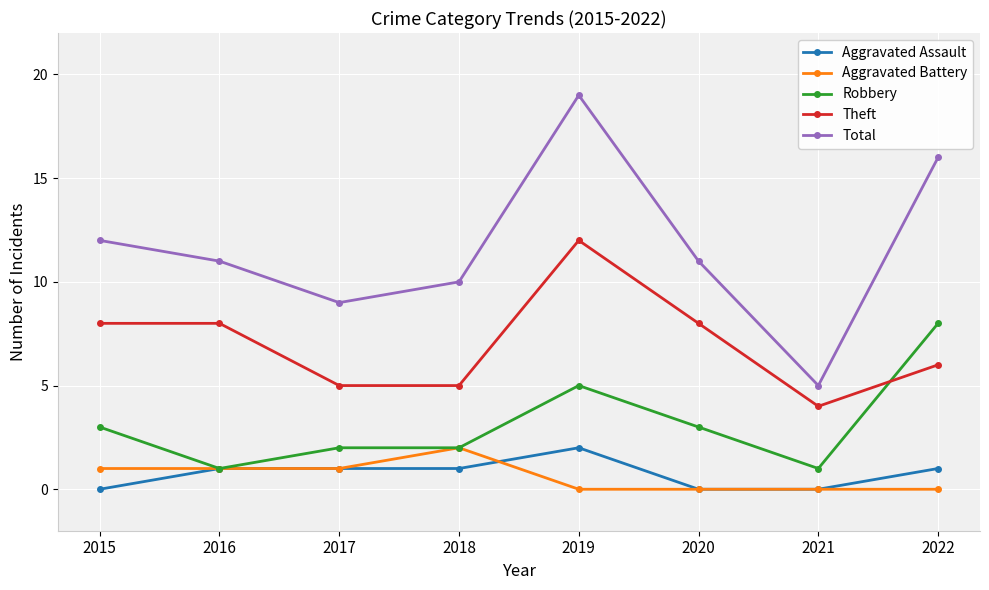

What is the difference between the maximum and second lowest values in the Aggravated Battery series?

2